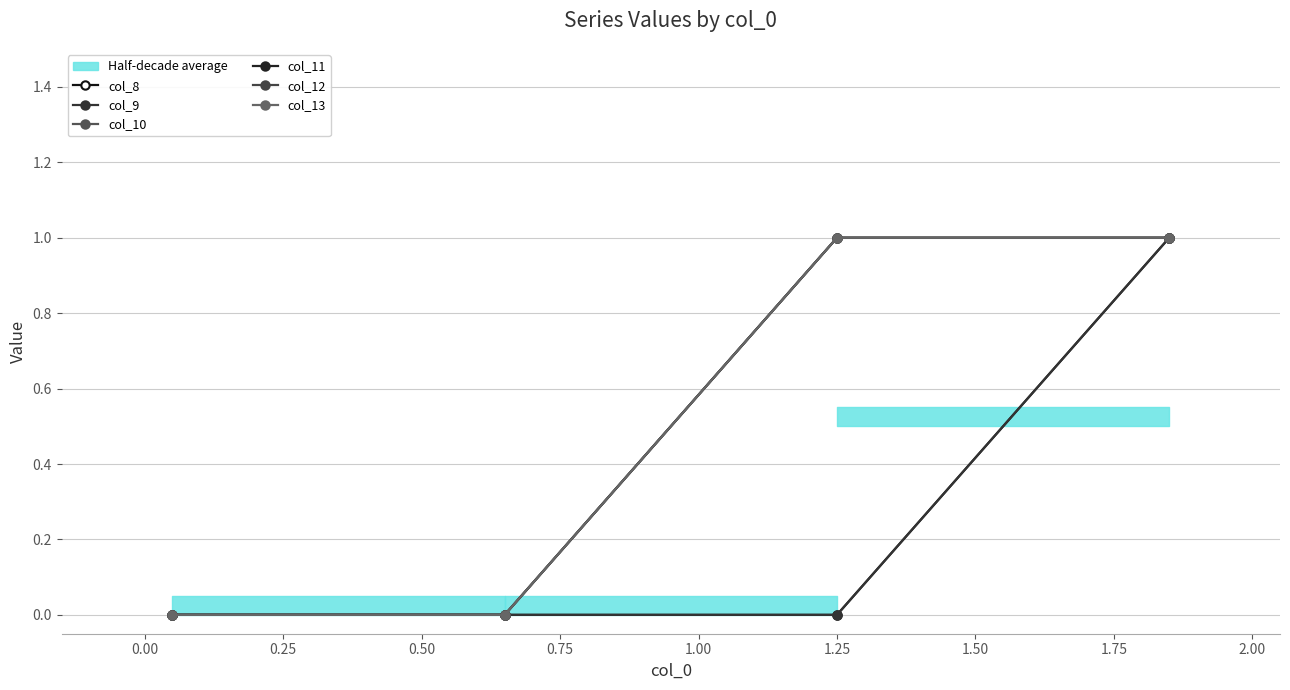

True or false: col_11 and col_8 intersect in this chart.

False